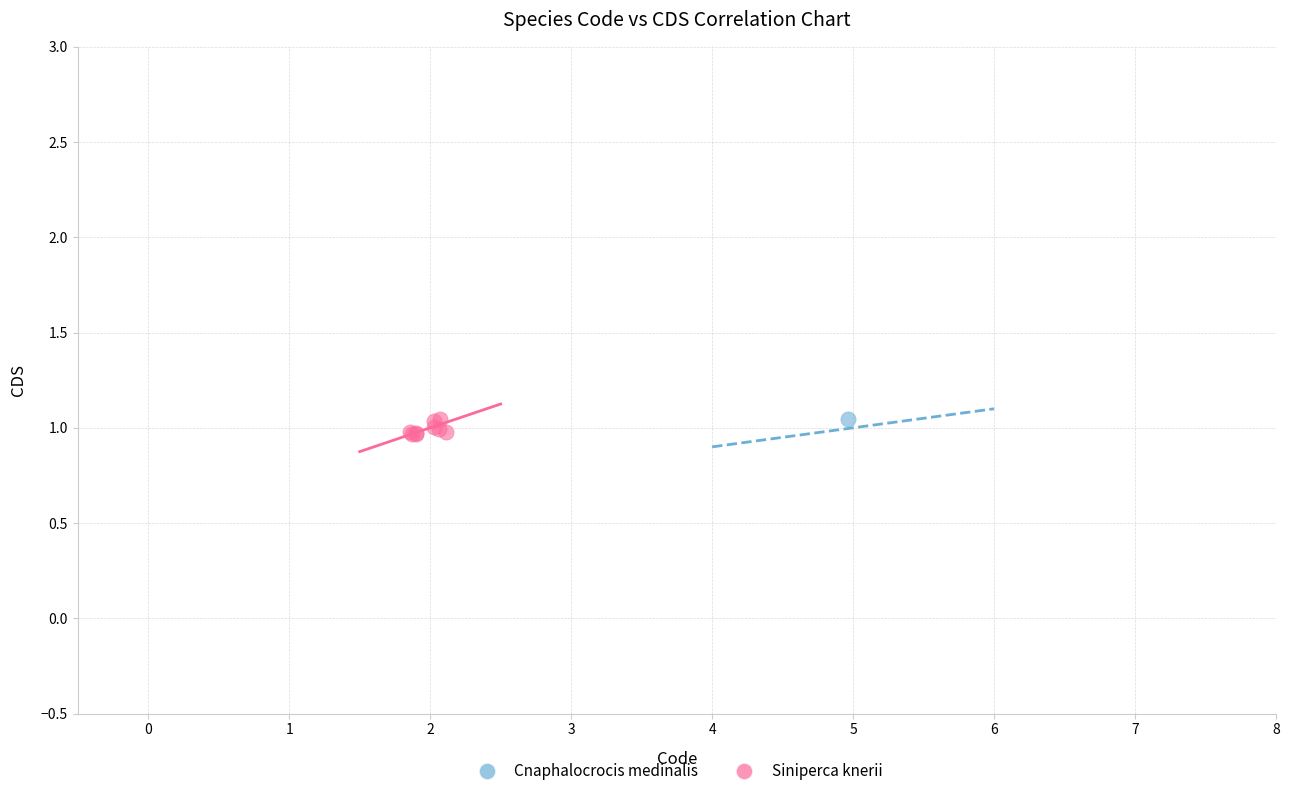

What are all the series names shown in the legend?

Cnaphalocrocis medinalis, Siniperca knerii